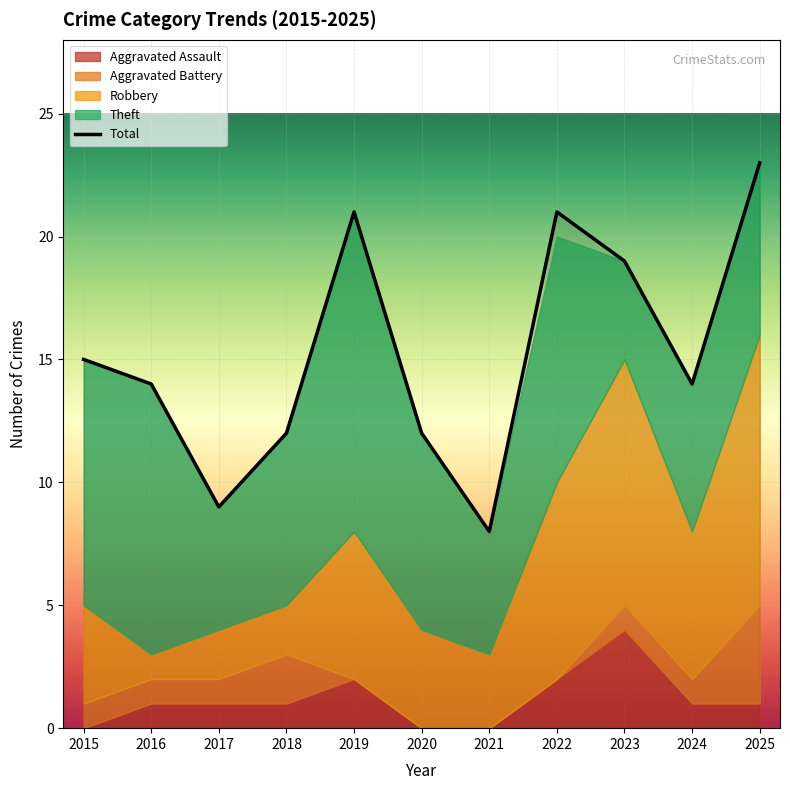

Which series has the largest total across all categories?

Total